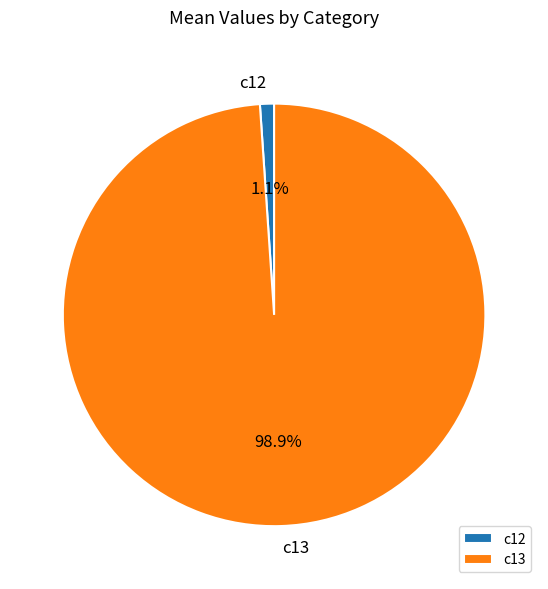

Is it true that c12 is 14% of the pie?

False